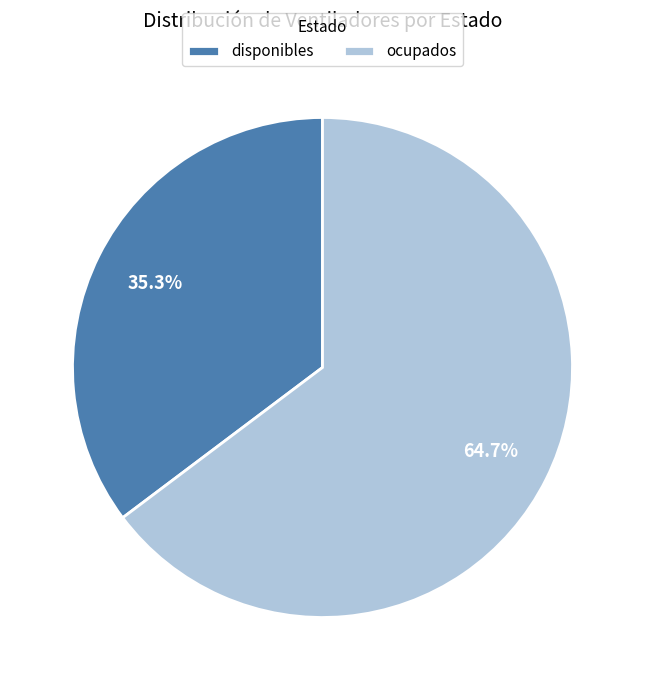

Which slice is the largest?

ocupados